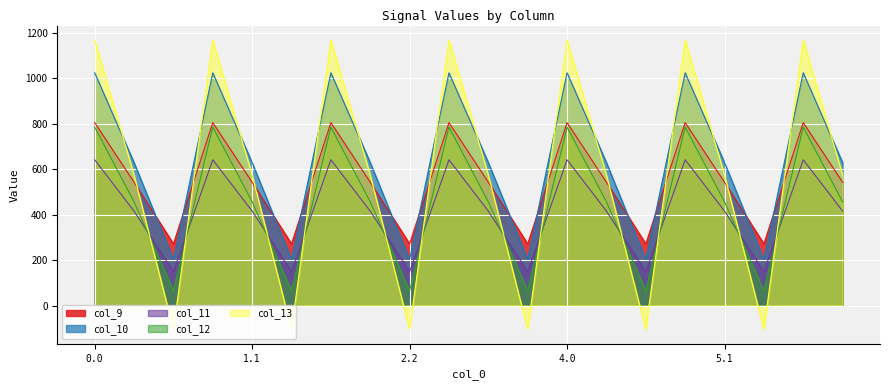

How many interior local valleys does the col_12 series have?

6